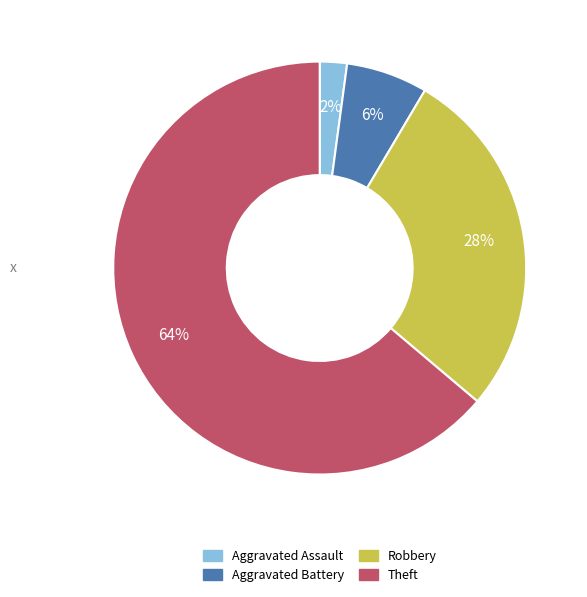

Which slice represents more than half of the pie?

Theft